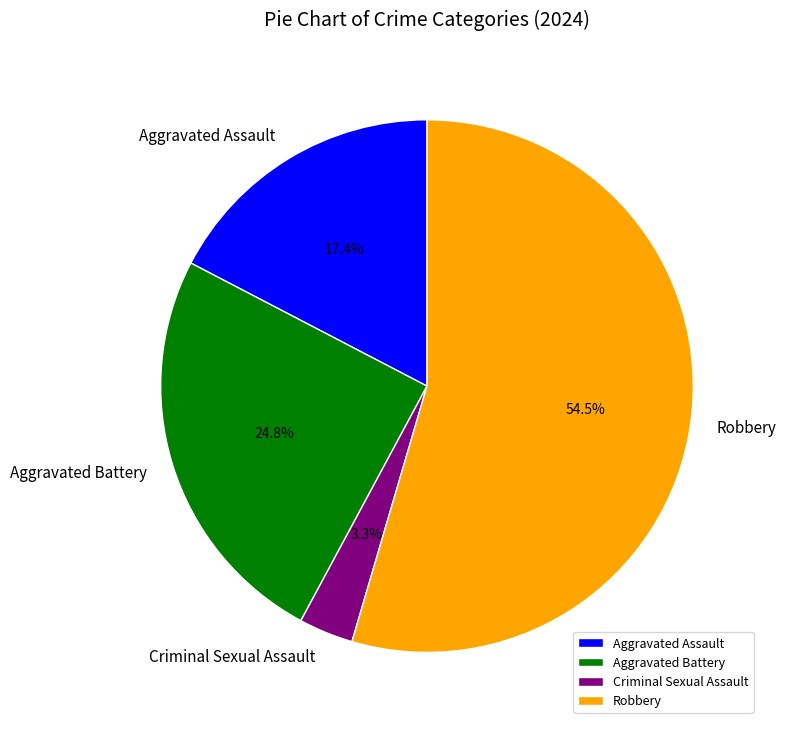

How much of the chart is everything except Aggravated Battery?

75.2%